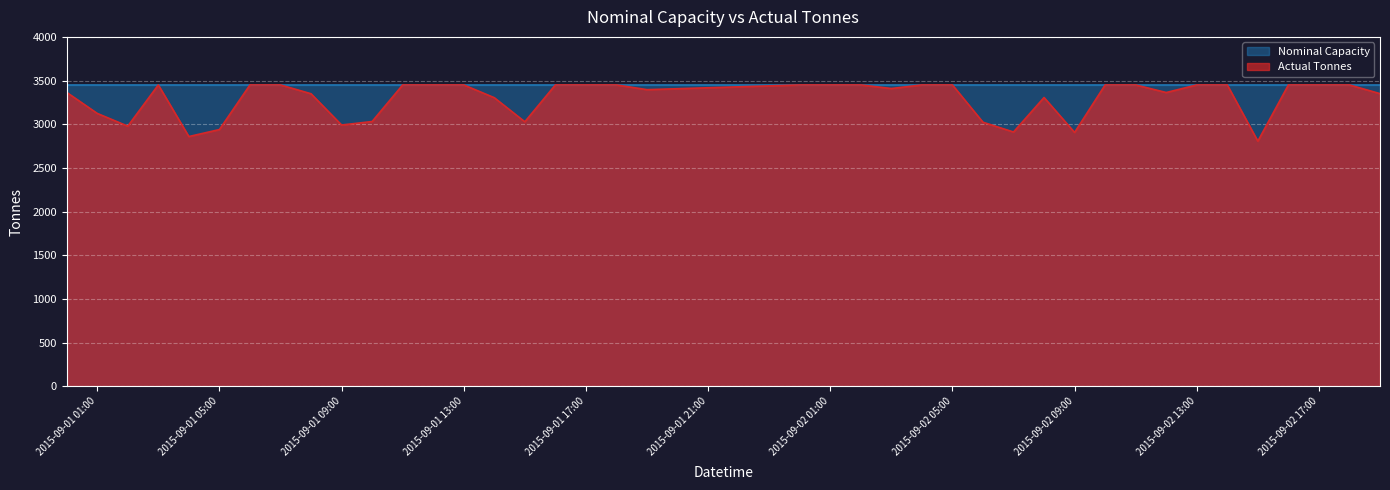

What is the maximum value shown in the chart?

3450